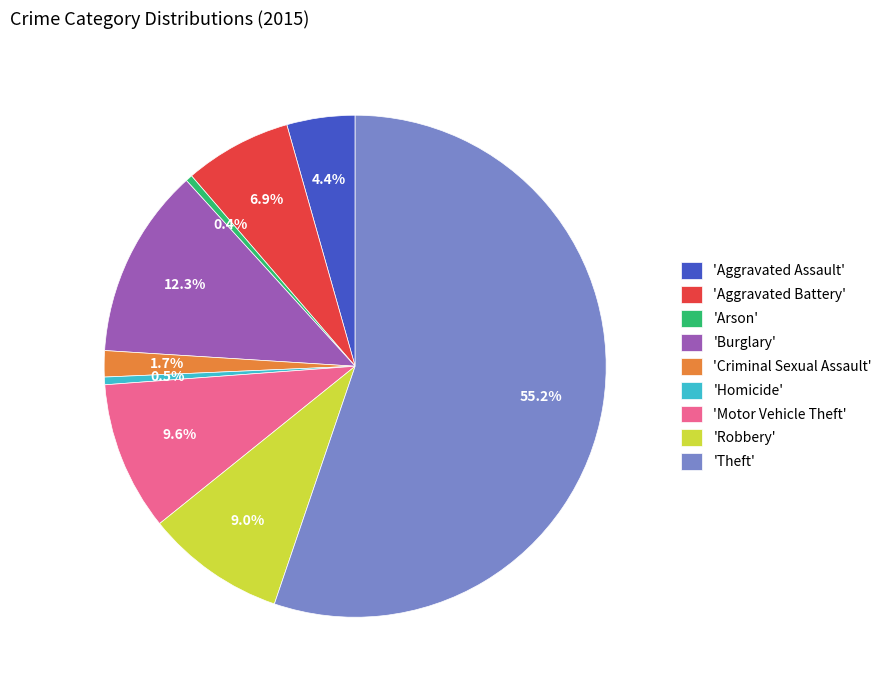

Is the sum of 'Criminal Sexual Assault' and 'Theft' greater than half?

Yes